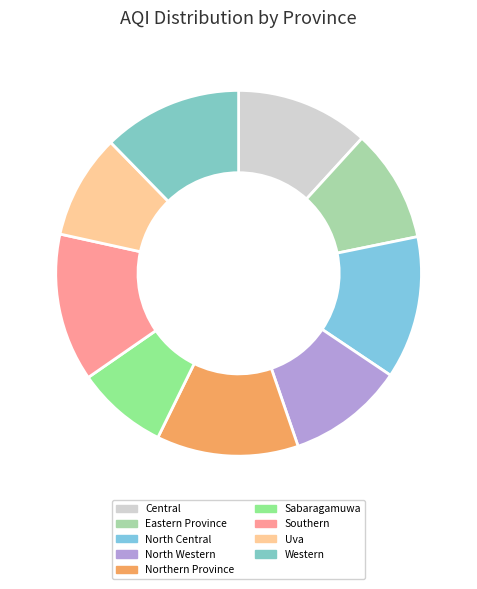

Is there a majority slice in this chart?

No